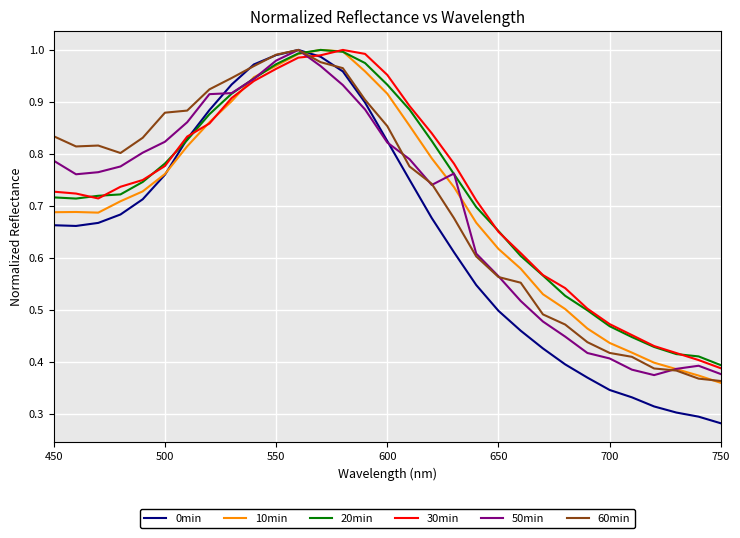

In 50min, how many points are lower than both neighbors (excluding endpoints)?

3